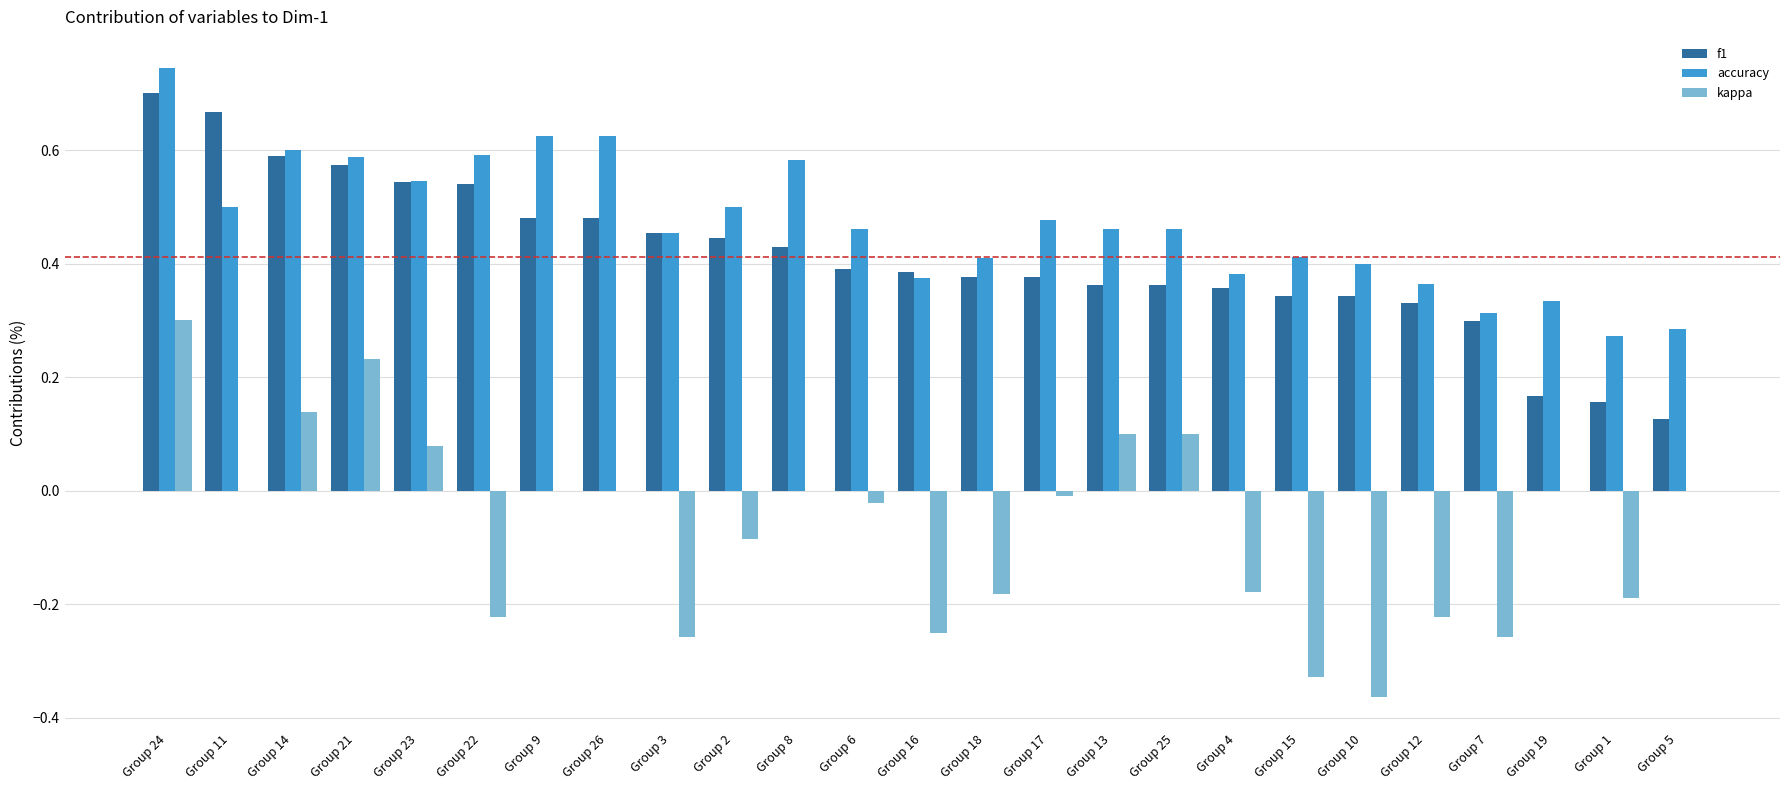

Which series changed the most between Group 22 and Group 15?

f1